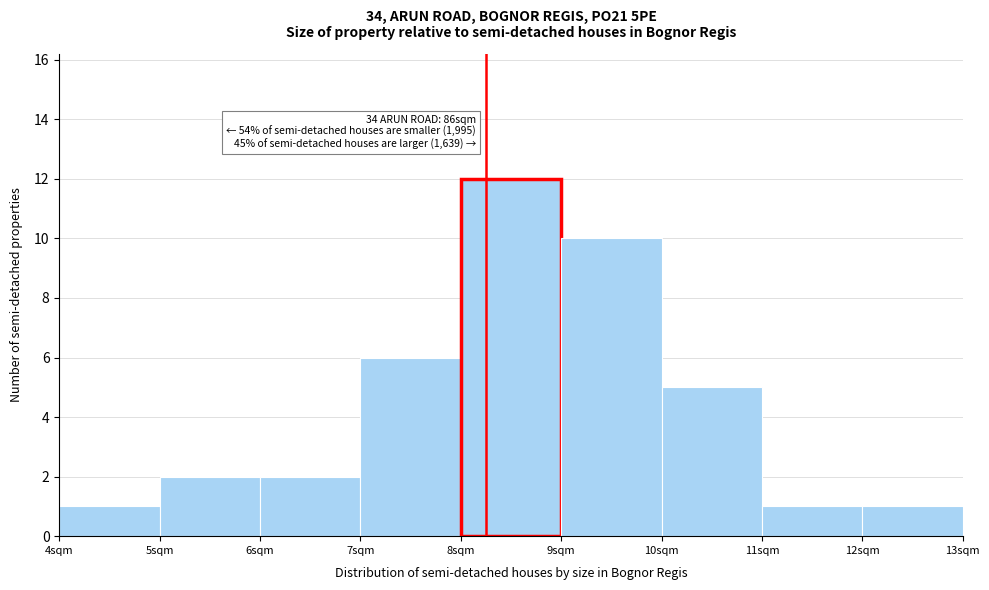

Which range on the x-axis has the tallest bar?

8 to 9